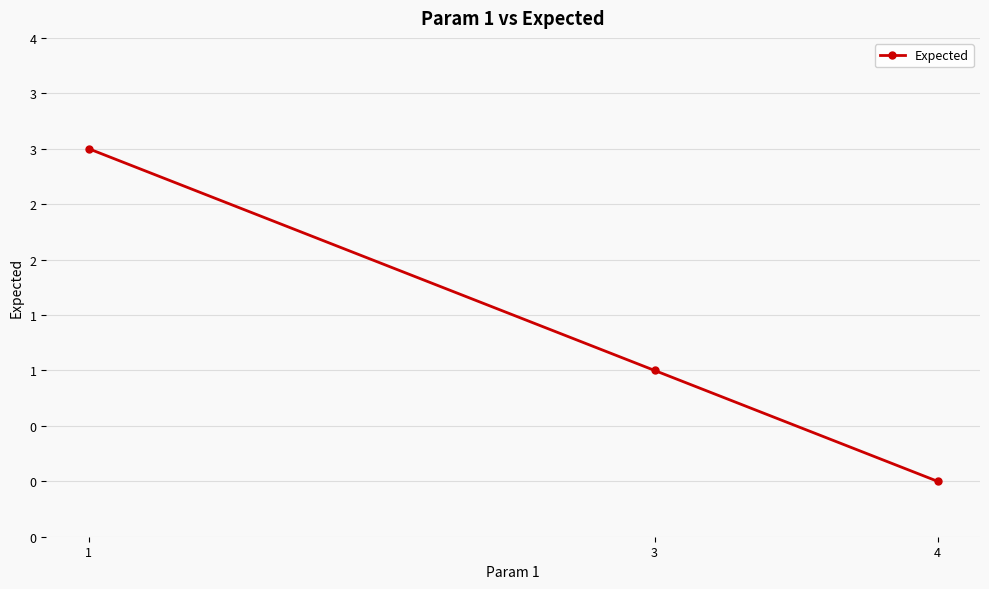

Does the chart have visible grid lines?

Yes